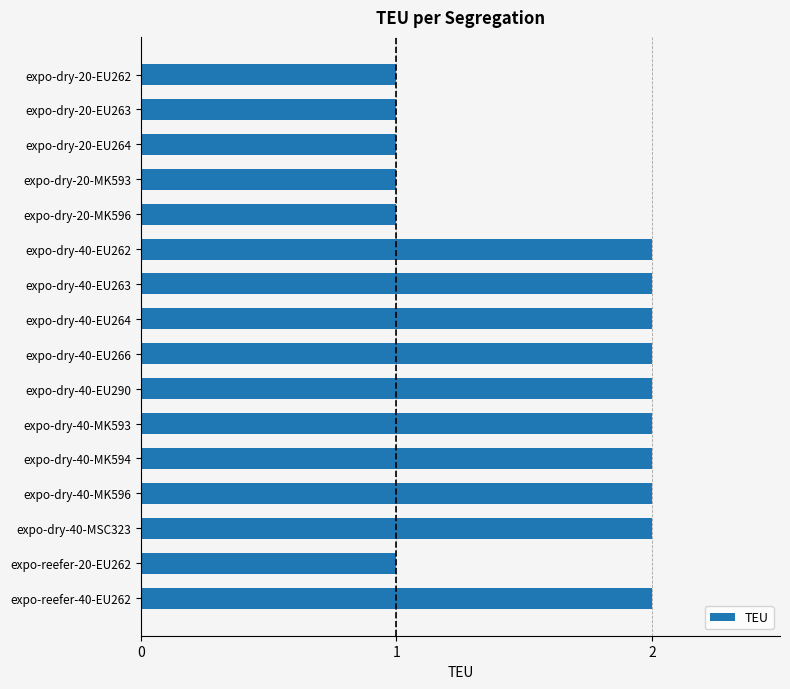

The chart shows a value of 3 at expo-dry-40-MK594. True or false?

False